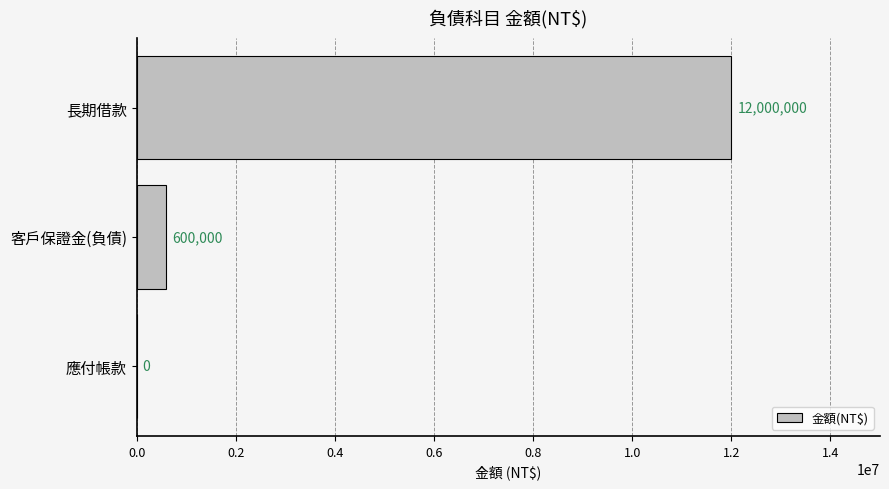

True or false: the data shows 600000 at 客戶保證金(負債).

True